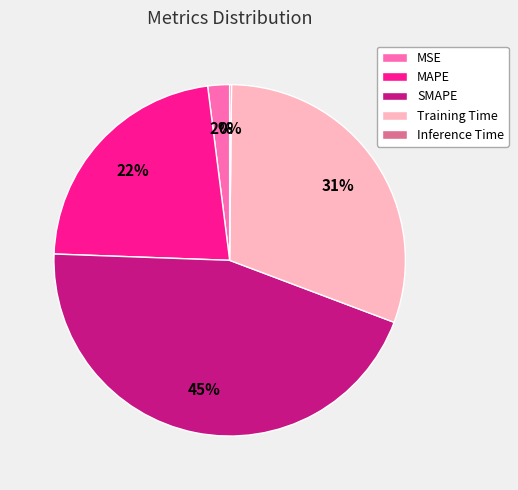

To the nearest percent, what is the difference between the largest and smallest slice percentages?

45%